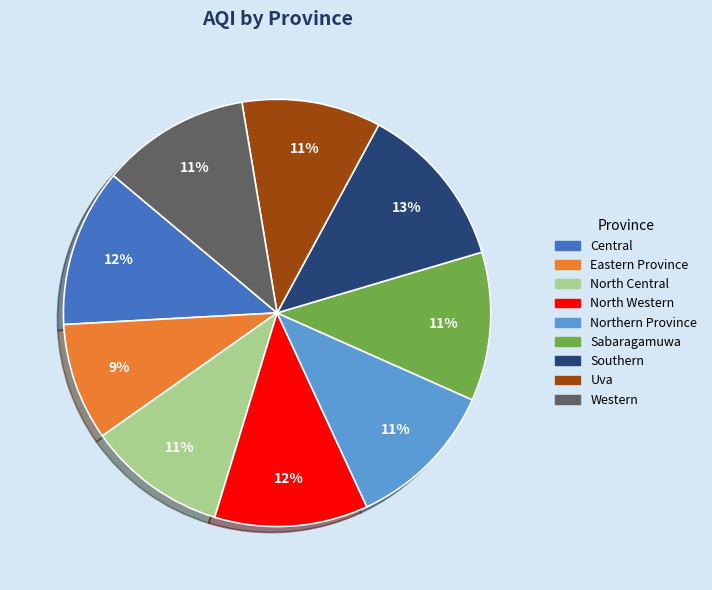

Is there a majority slice in this chart?

No